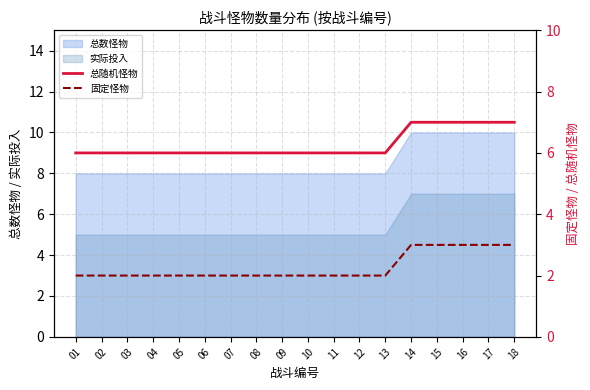

At which label is 总随机怪物 closest to 6?

01